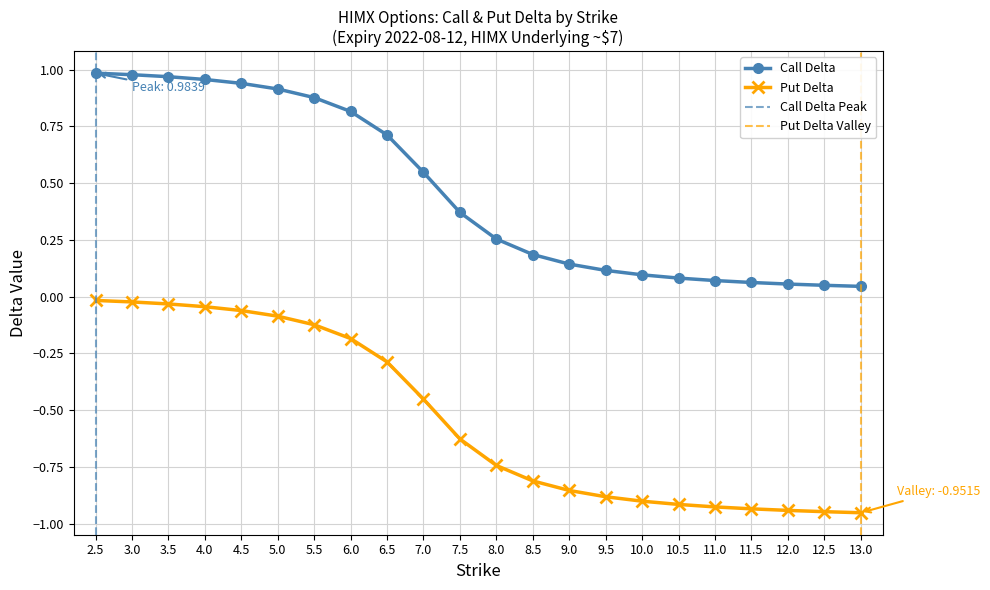

What is the average value of the Put Delta series?

-0.5